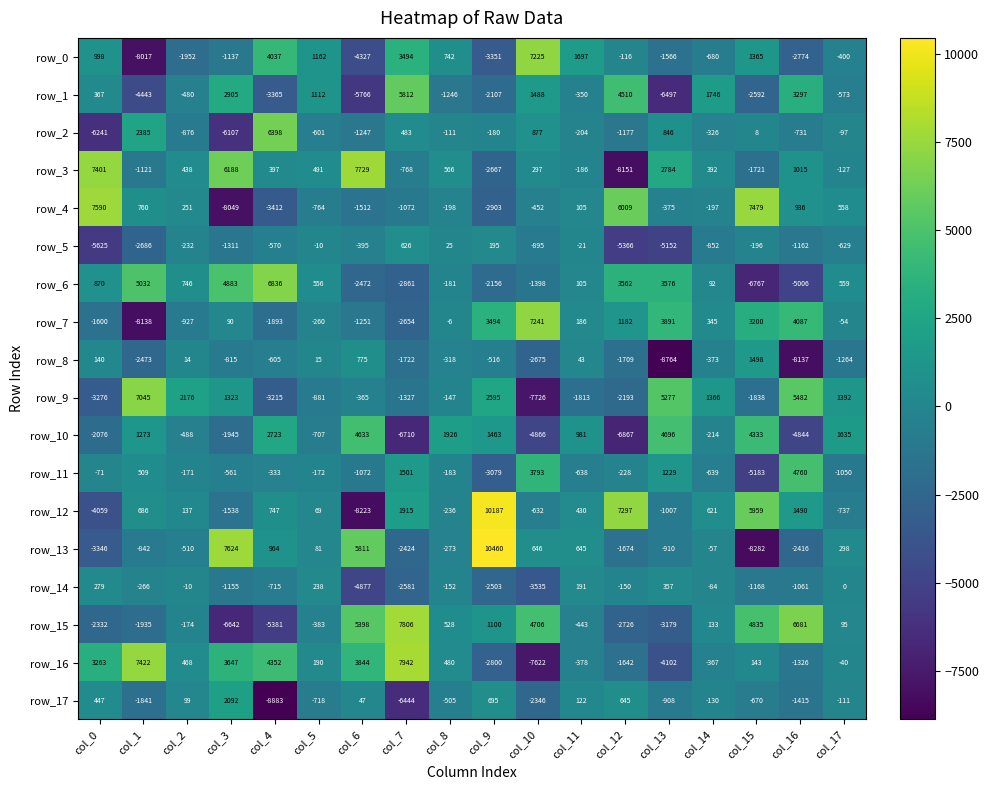

At which category is the sum across all series the highest?

col_9